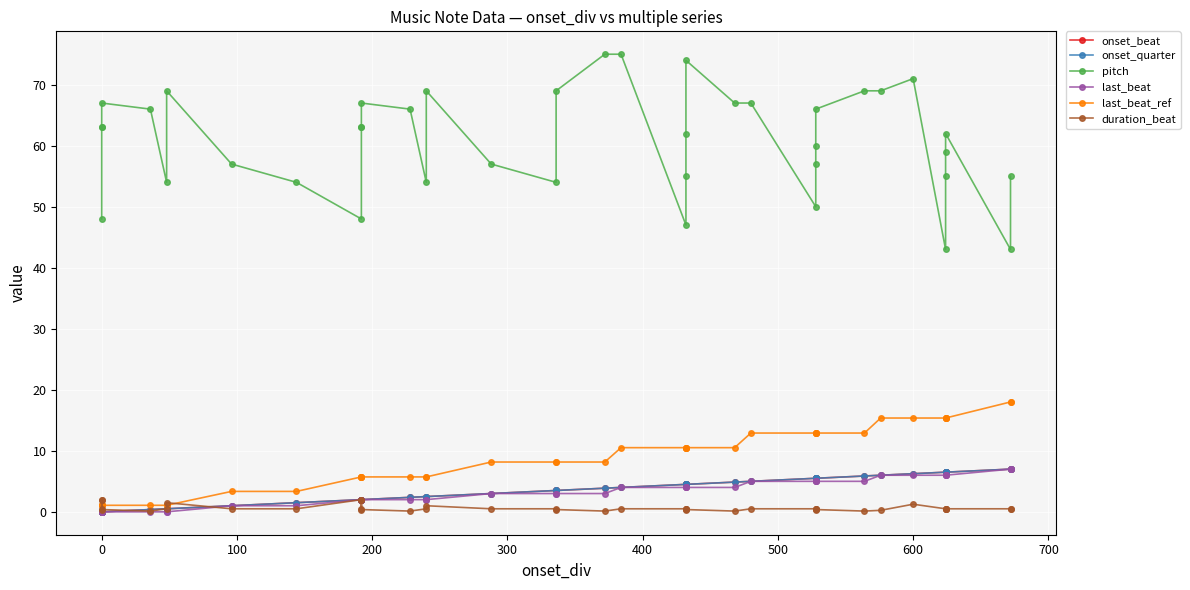

After their last crossing, which series has the higher values: duration_beat or onset_beat?

onset_beat